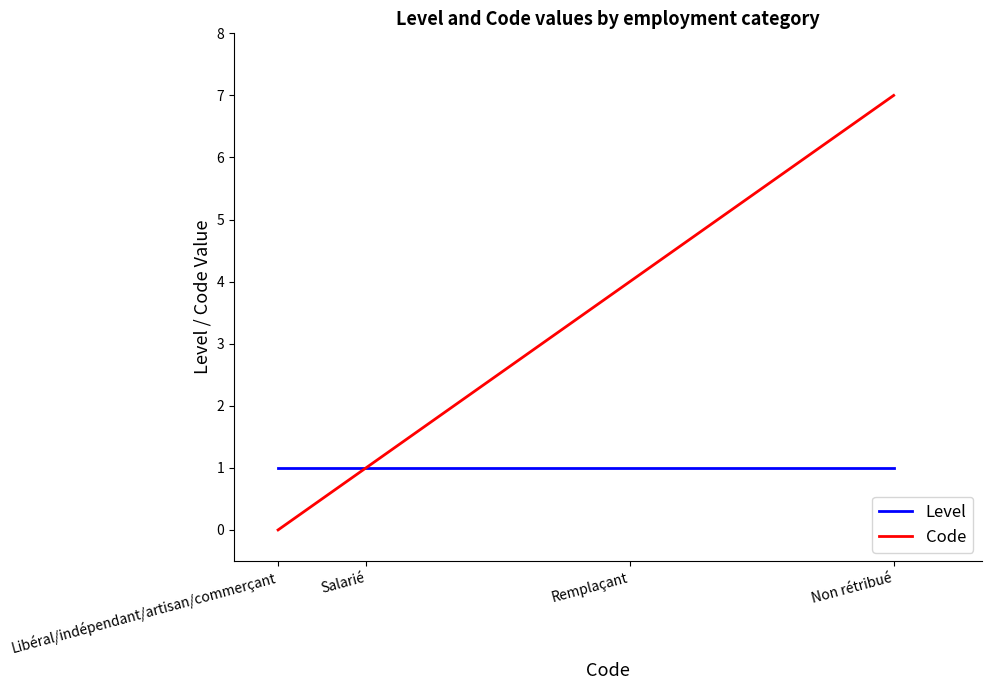

Count the number of categories in the chart.

4